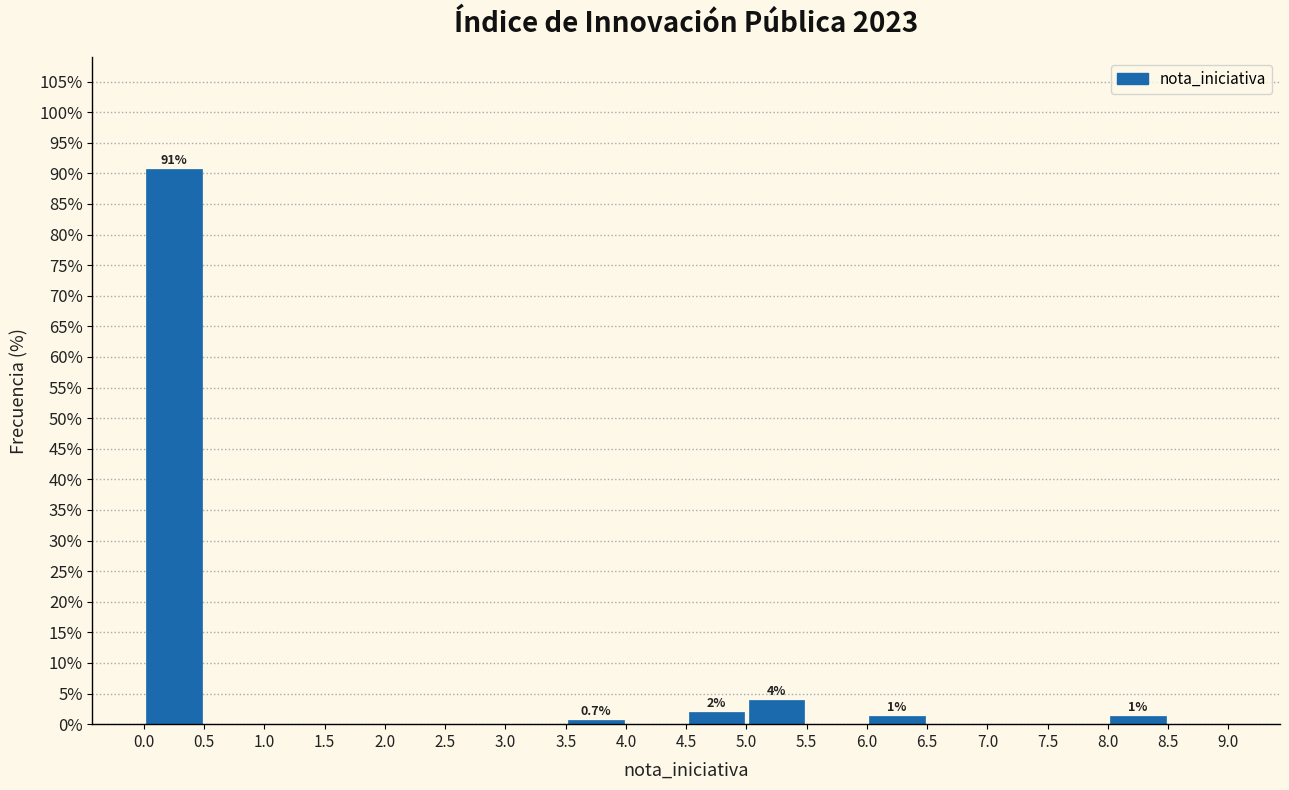

Over which range of the x-axis is the bar tallest?

0.0 to 0.5